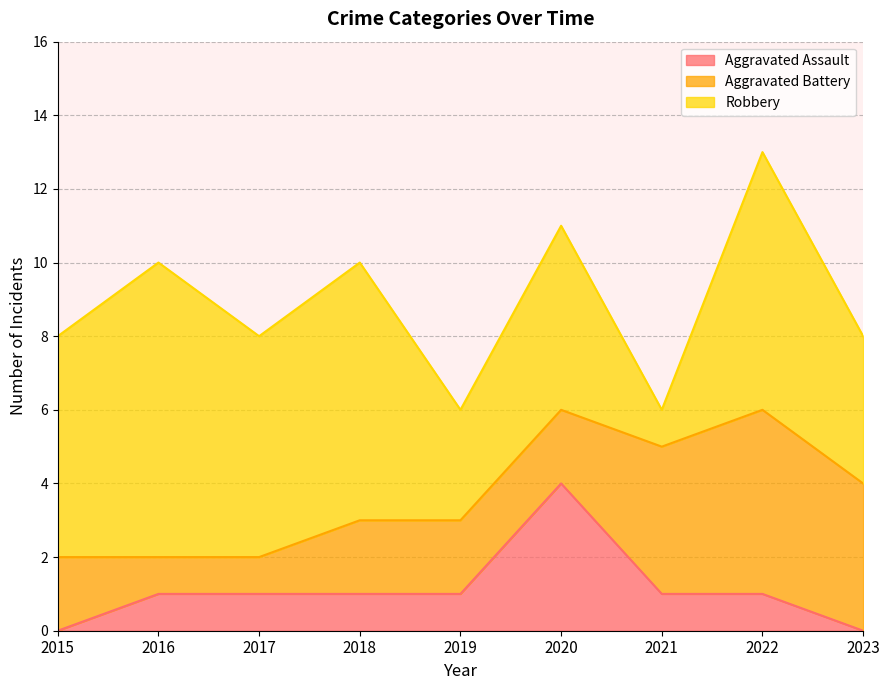

The Aggravated Battery series shows 9 at 2022. True or false?

False